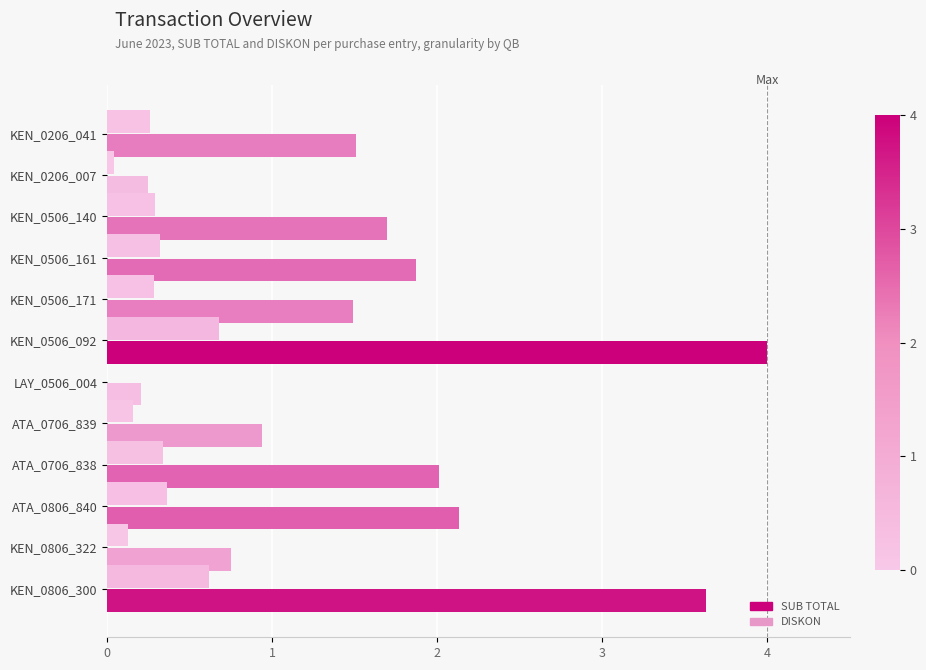

True or false: SUB TOTAL has a value of 0.5 at ATA_0706_839.

False